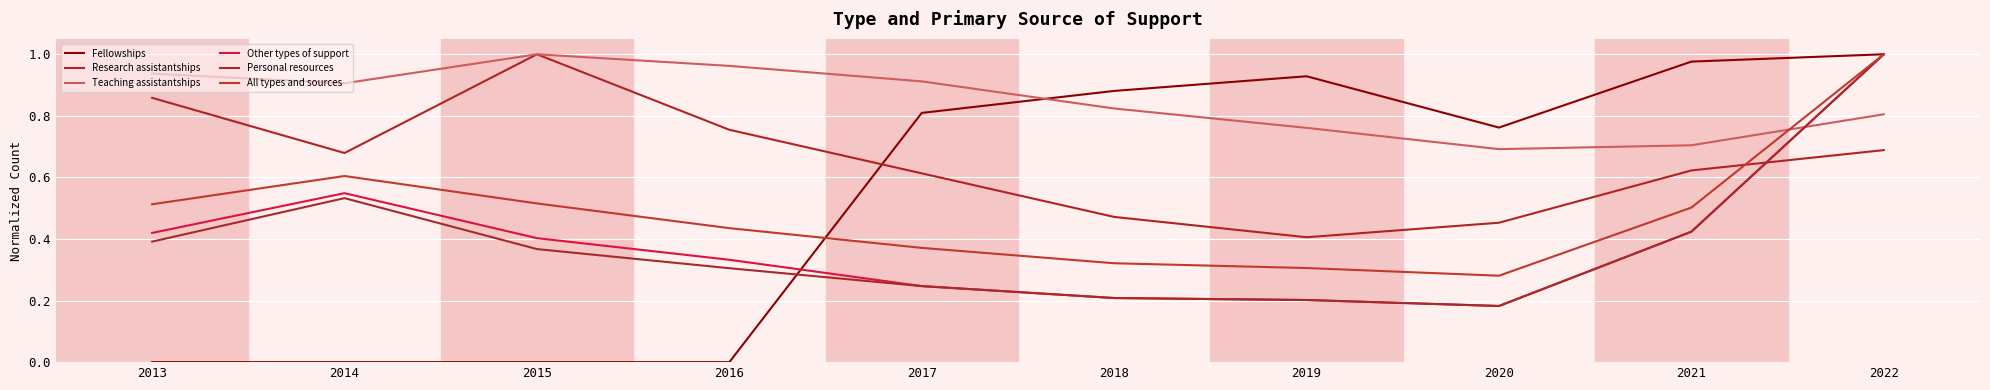

Where do Fellowships and Personal resources first cross each other?

2016 and 2017